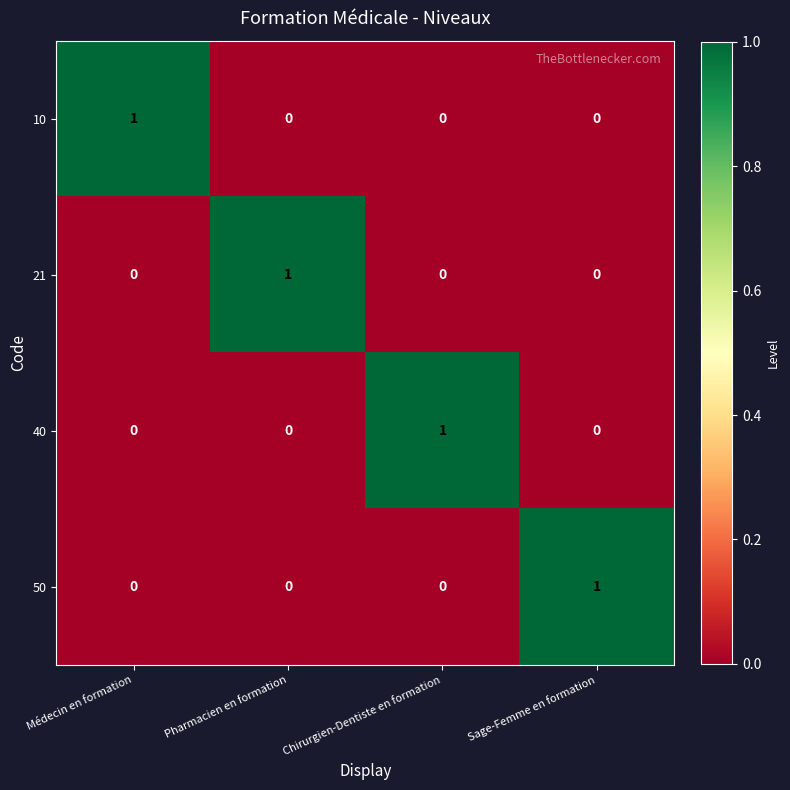

At which label does 40 reach its peak?

Chirurgien-Dentiste en formation